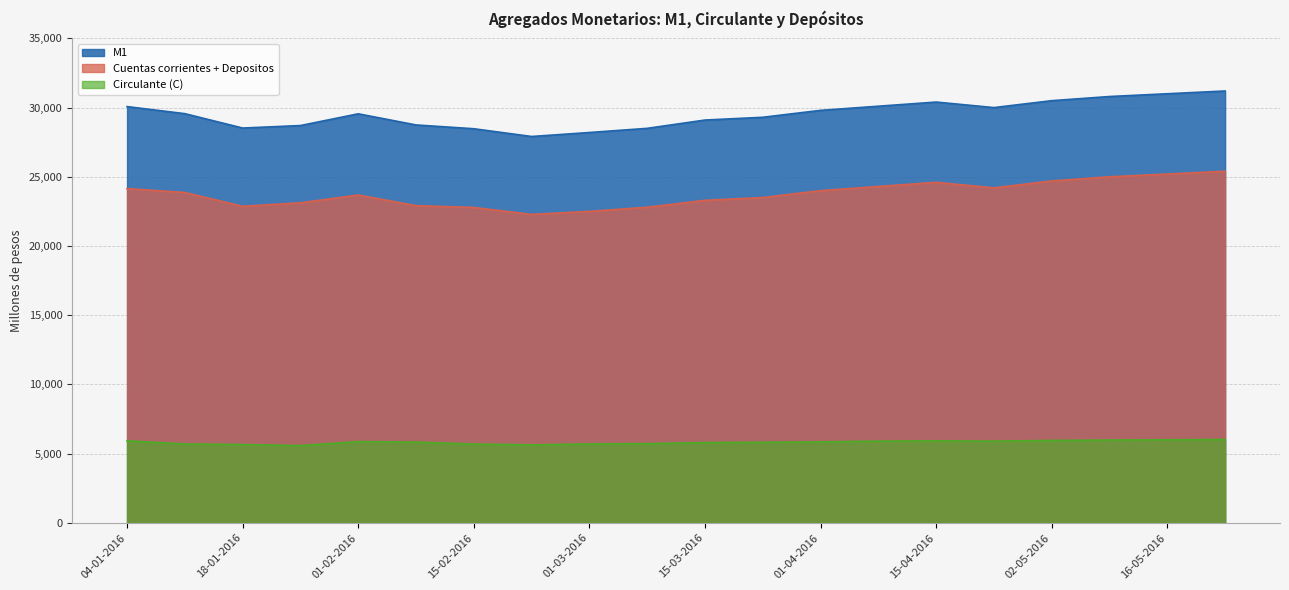

Where is the first local minimum for Circulante (C)?

25-01-2016